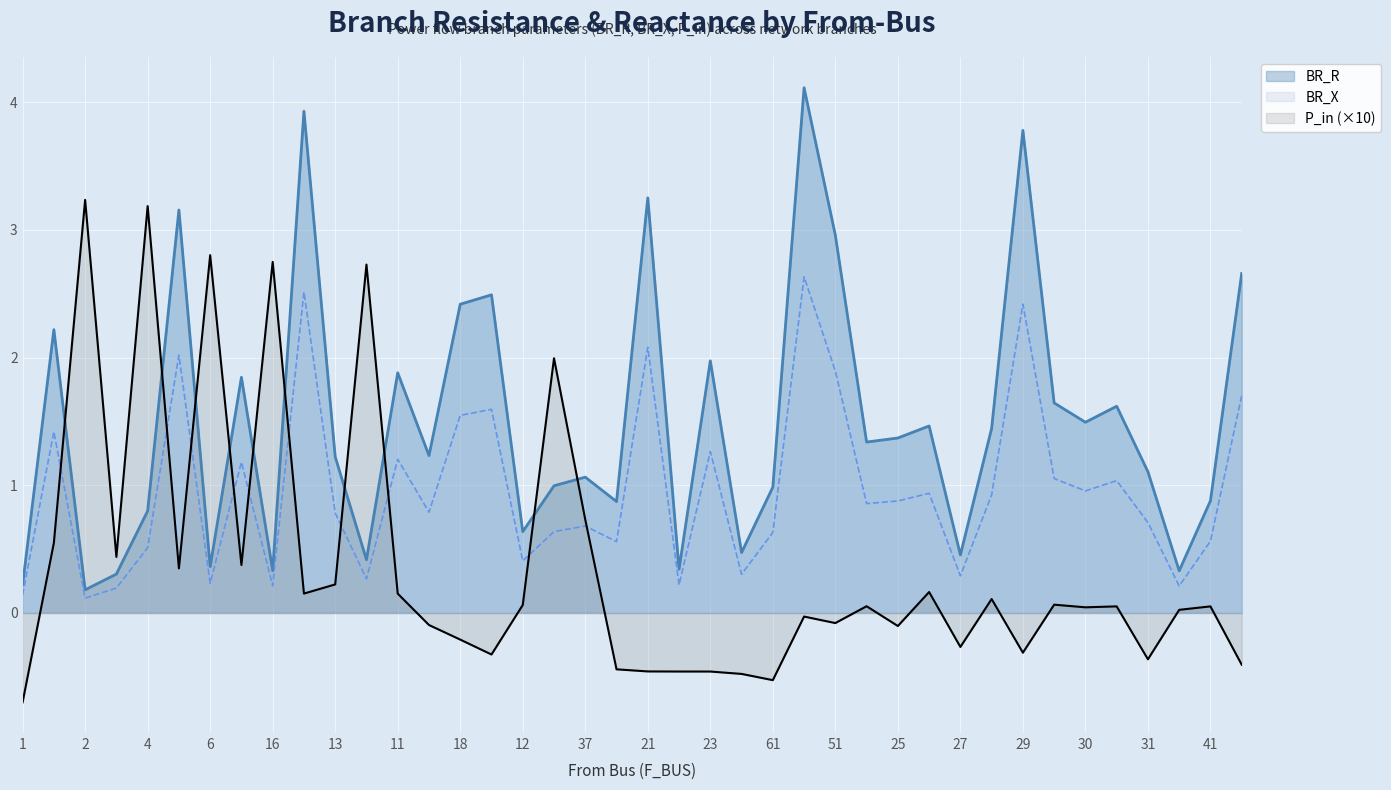

What is the smallest value displayed?

-0.7